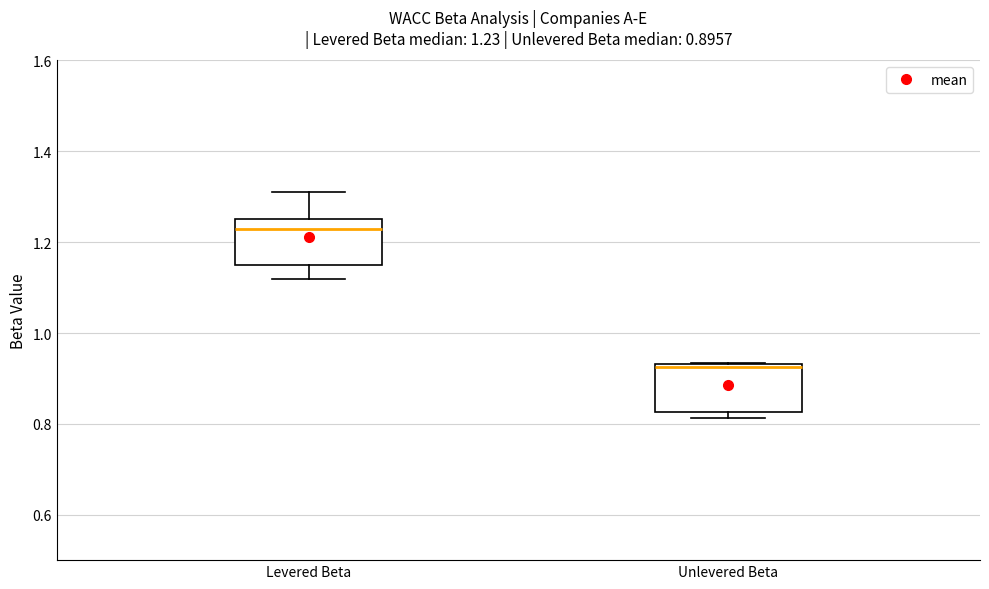

Which box's median line is the highest?

Levered Beta